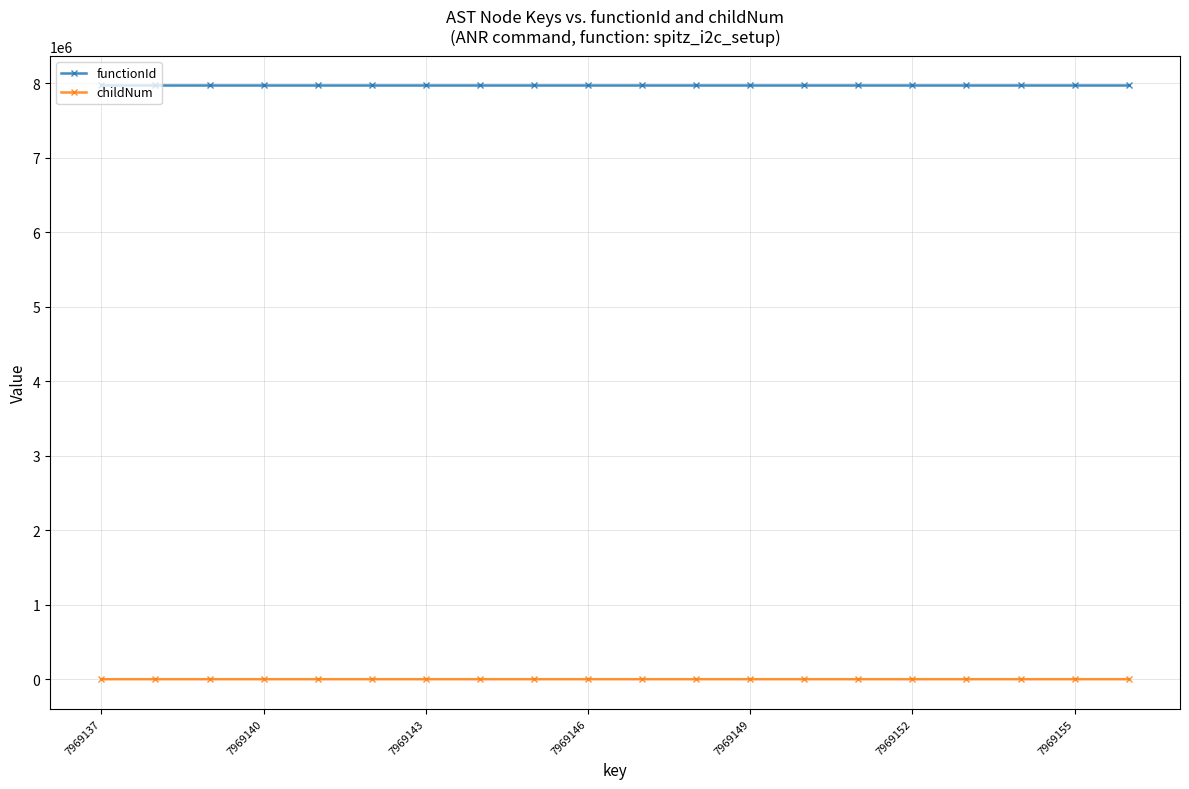

Which series has the largest range (max minus min)?

childNum